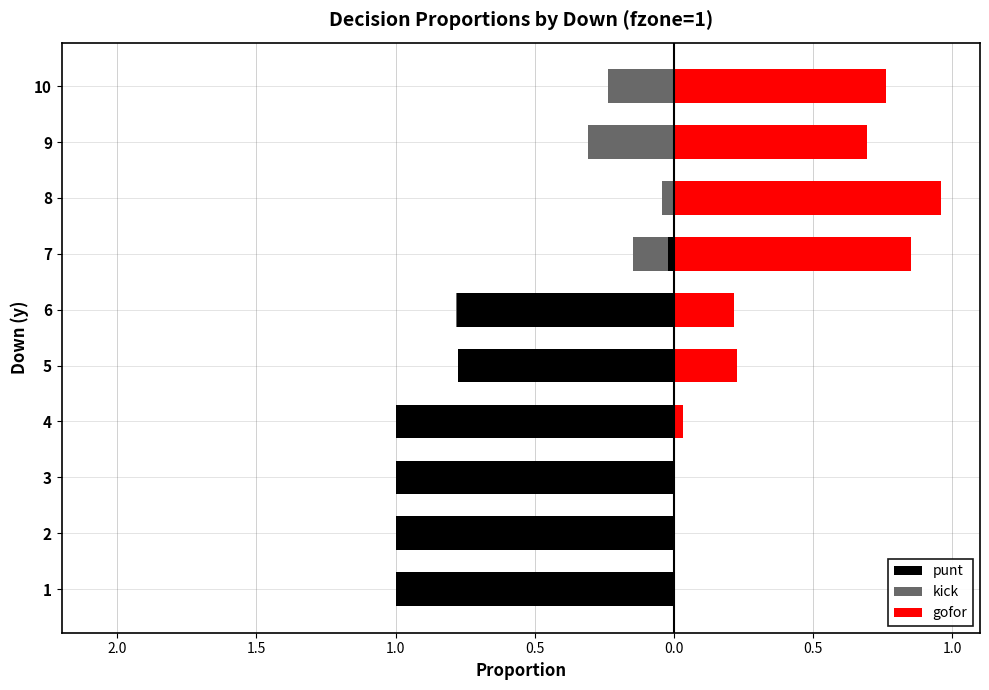

What is the minimum value shown in the chart?

-1.0